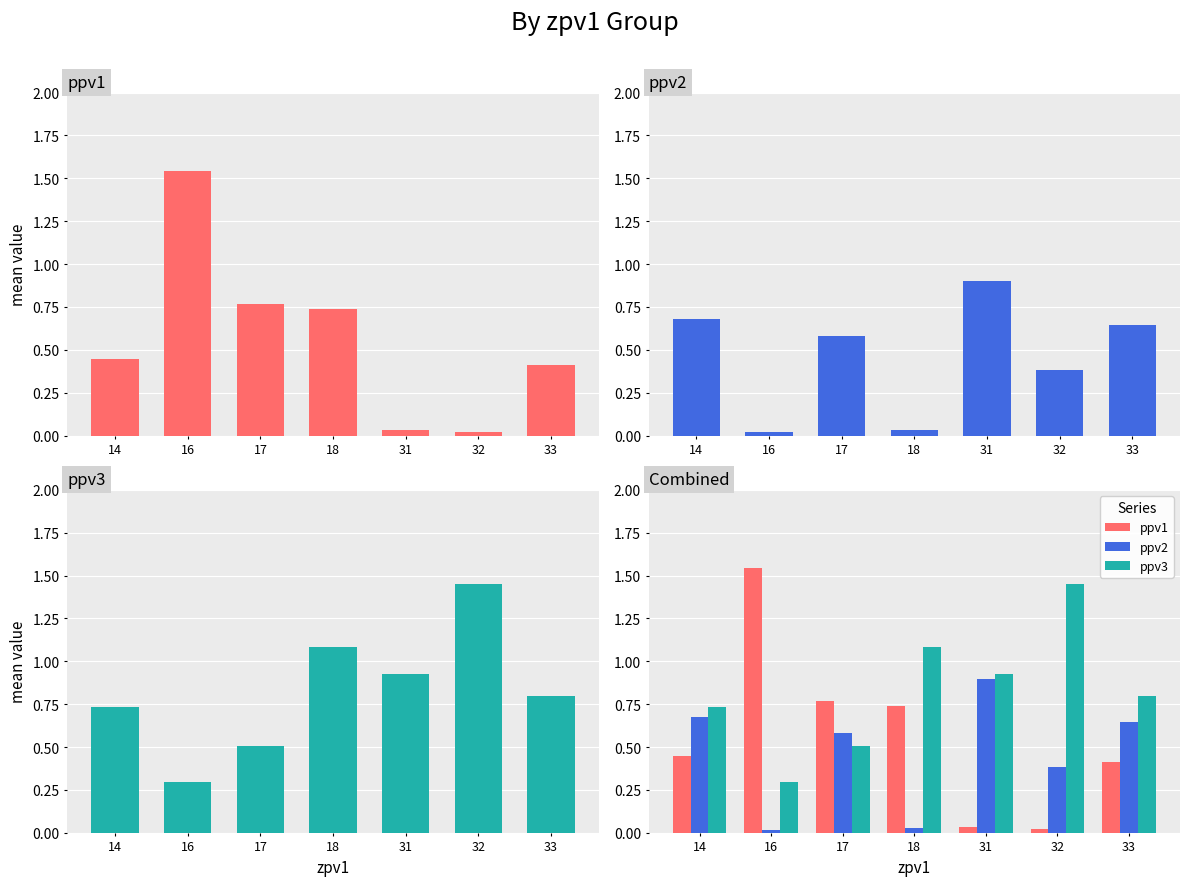

How many data points does each series have?

7